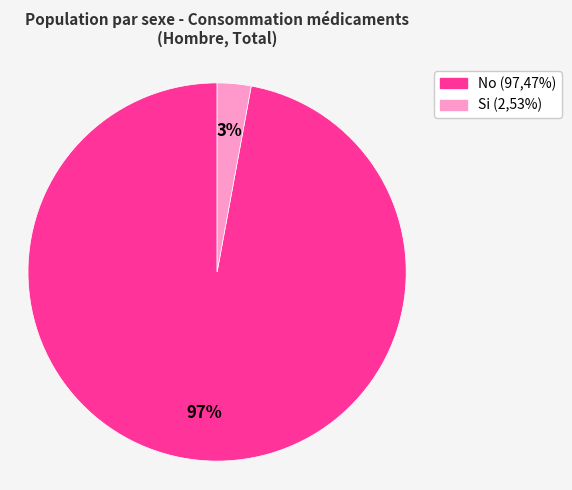

To the nearest percent, what is the combined percentage of No and Si?

100%